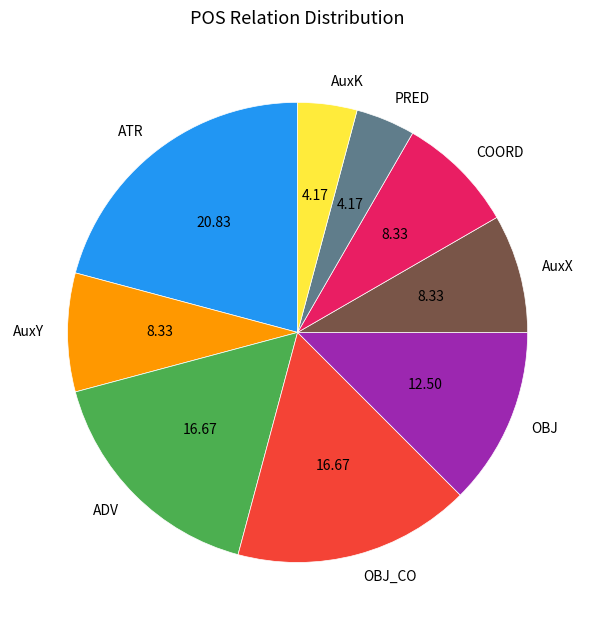

Approximately how many times larger is the value at ATR compared to OBJ?

1.7